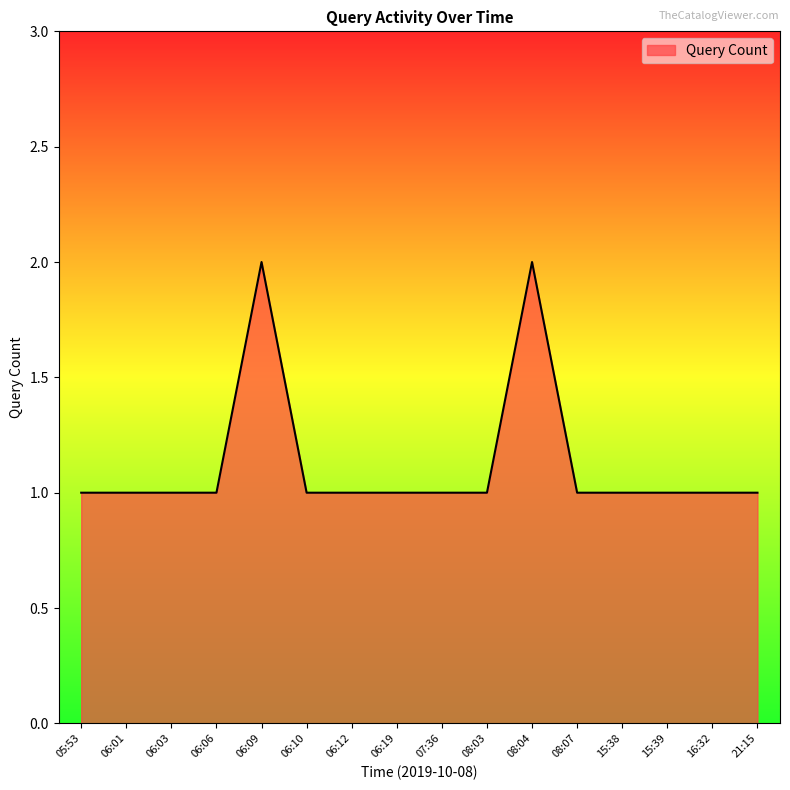

What is the ratio of the value at 06:09 to the value at 06:12?

2.0